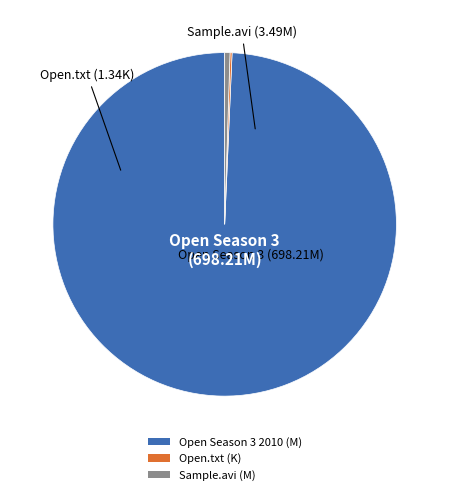

What is the majority slice?

Open Season 3 2010 (M)